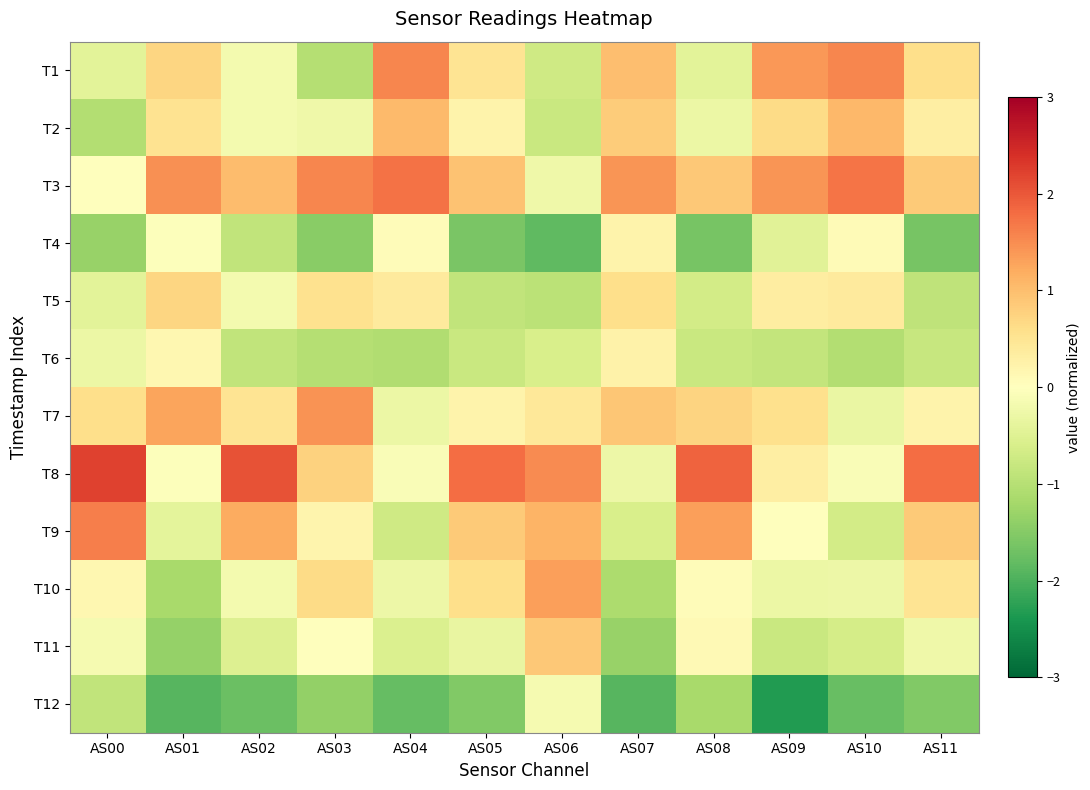

At which category is the sum across all series the highest?

AS03